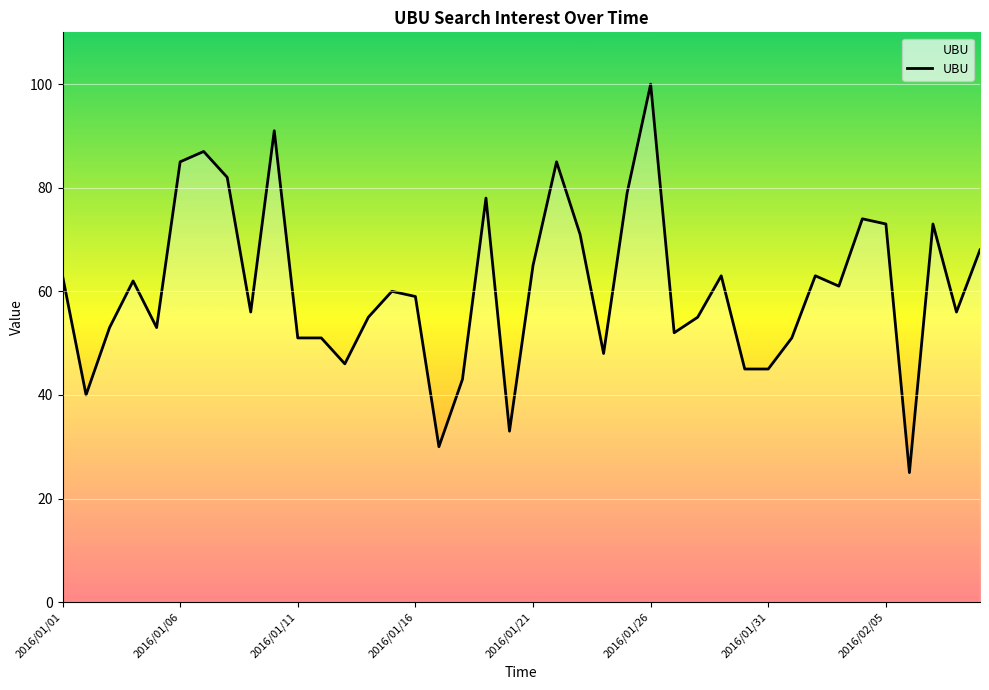

Reading left to right, list all the values displayed in this chart.

63	40	53	62	53	85	87	82	56	91	51	51	46	55	60	59	30	43	78	33	65	85	71	48	79	100	52	55	63	45	45	51	63	61	74	73	25	73	56	68